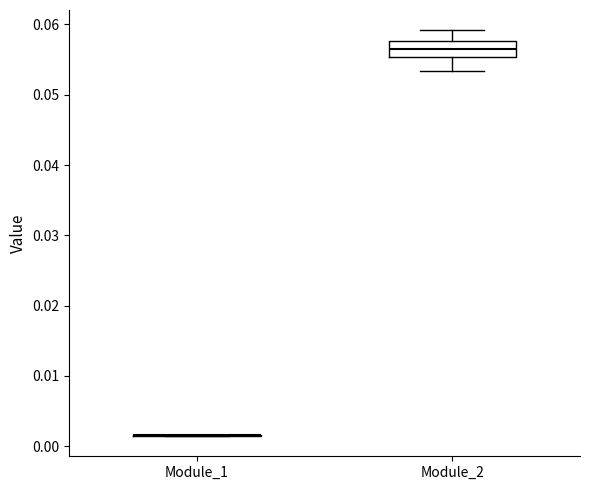

Which box is the tallest, from its lower edge to its upper edge?

Module_2